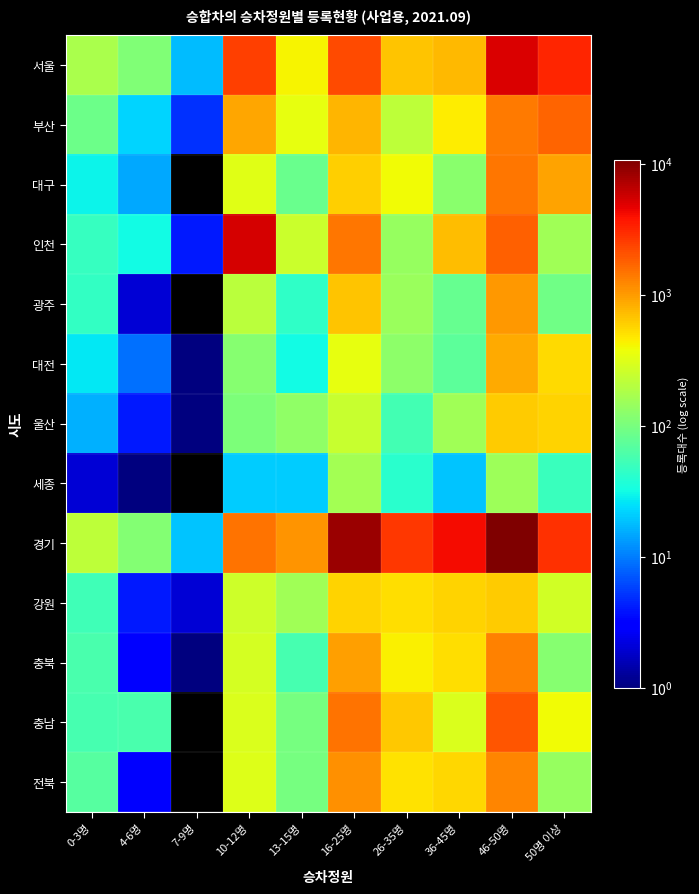

Reading right to left, extract all data points from this chart.

서울: 50명 이상=3160	46-50명=5174	36-45명=745	26-35명=663	16-25명=2256	13-15명=413	10-12명=2463	7-9명=18	4-6명=110	0-3명=177
부산: 50명 이상=1761	46-50명=1392	36-45명=457	26-35명=222	16-25명=791	13-15명=357	10-12명=908	7-9명=5	4-6명=22	0-3명=87
대구: 50명 이상=918	46-50명=1436	36-45명=122	26-35명=385	16-25명=594	13-15명=85	10-12명=331	7-9명=0	4-6명=15	0-3명=30
인천: 50명 이상=155	46-50명=1786	36-45명=728	26-35명=142	16-25명=1447	13-15명=251	10-12명=5281	7-9명=4	4-6명=32	0-3명=48
광주: 50명 이상=91	46-50명=1034	36-45명=81	26-35명=149	16-25명=680	13-15명=44	10-12명=213	7-9명=0	4-6명=2	0-3명=46
대전: 50명 이상=546	46-50명=864	36-45명=73	26-35명=129	16-25명=346	13-15명=32	10-12명=116	7-9명=1	4-6명=9	0-3명=27
울산: 50명 이상=576	46-50명=627	36-45명=158	26-35명=56	16-25명=242	13-15명=131	10-12명=107	7-9명=1	4-6명=4	0-3명=16
세종: 50명 이상=50	46-50명=152	36-45명=19	26-35명=41	16-25명=163	13-15명=21	10-12명=21	7-9명=0	4-6명=1	0-3명=2
경기: 50명 이상=2923	46-50명=10813	36-45명=4085	26-35명=2720	16-25명=8445	13-15명=1073	10-12명=1521	7-9명=19	4-6명=115	0-3명=221
강원: 50명 이상=269	46-50명=632	36-45명=589	26-35명=524	16-25명=575	13-15명=158	10-12명=259	7-9명=2	4-6명=4	0-3명=54
충북: 50명 이상=119	46-50명=1309	36-45명=514	26-35명=439	16-25명=955	13-15명=58	10-12명=279	7-9명=1	4-6명=3	0-3명=59
충남: 50명 이상=398	46-50명=1981	36-45명=304	26-35명=642	16-25명=1485	13-15명=98	10-12명=307	7-9명=0	4-6명=60	0-3명=58
전북: 50명 이상=143	46-50명=1252	36-45명=566	26-35명=507	16-25명=1126	13-15명=98	10-12명=314	7-9명=0	4-6명=3	0-3명=68